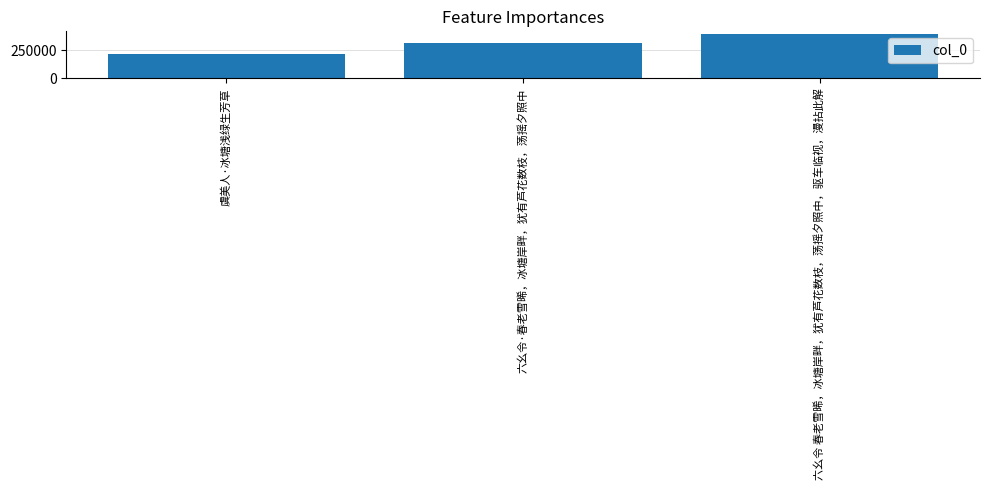

What is the sum of all values?

937736